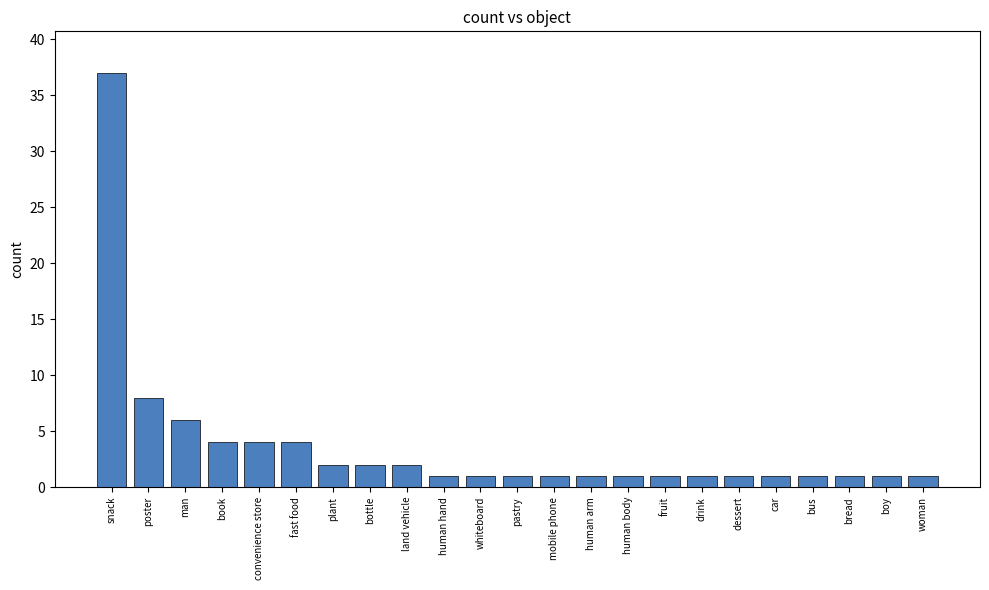

True or false: the data shows 6 at fast food.

False